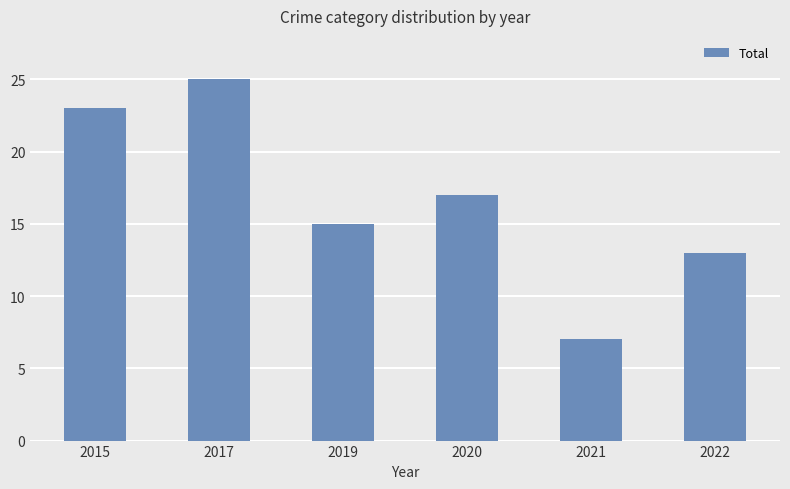

Reading left to right, transcribe all the data shown in this chart.

23	25	15	17	7	13